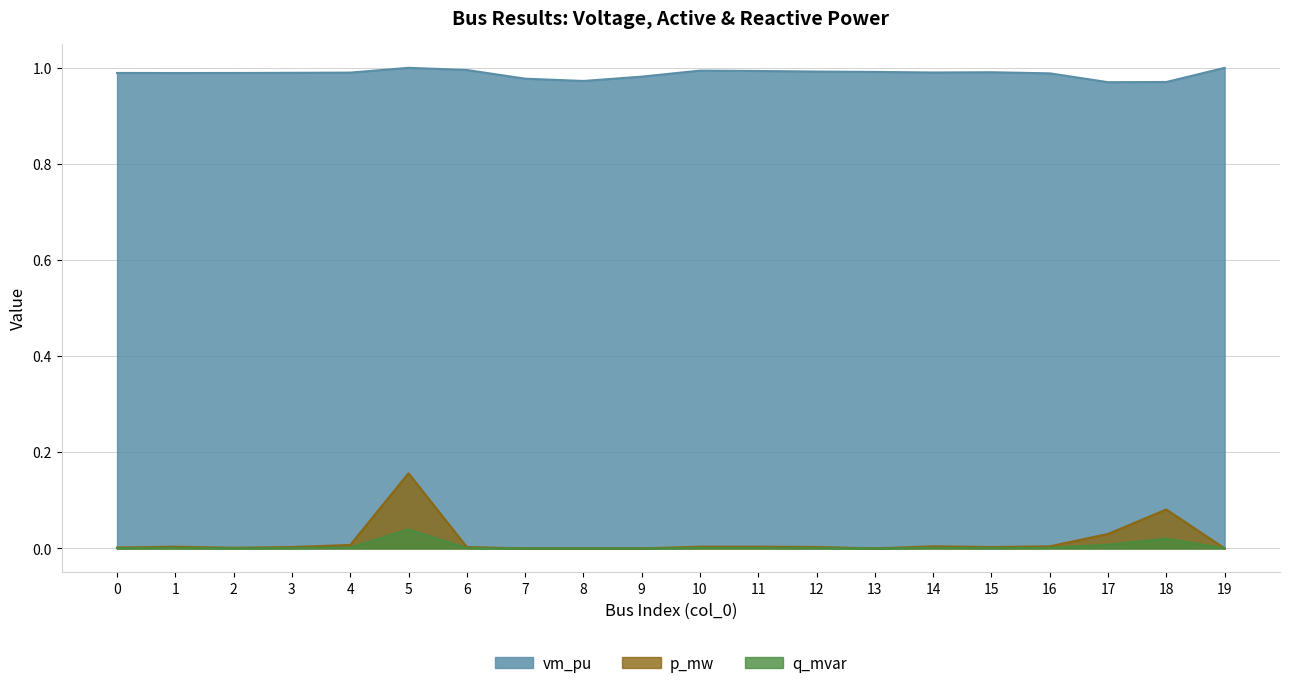

In q_mvar, how many points are lower than both neighbors (excluding endpoints)?

3